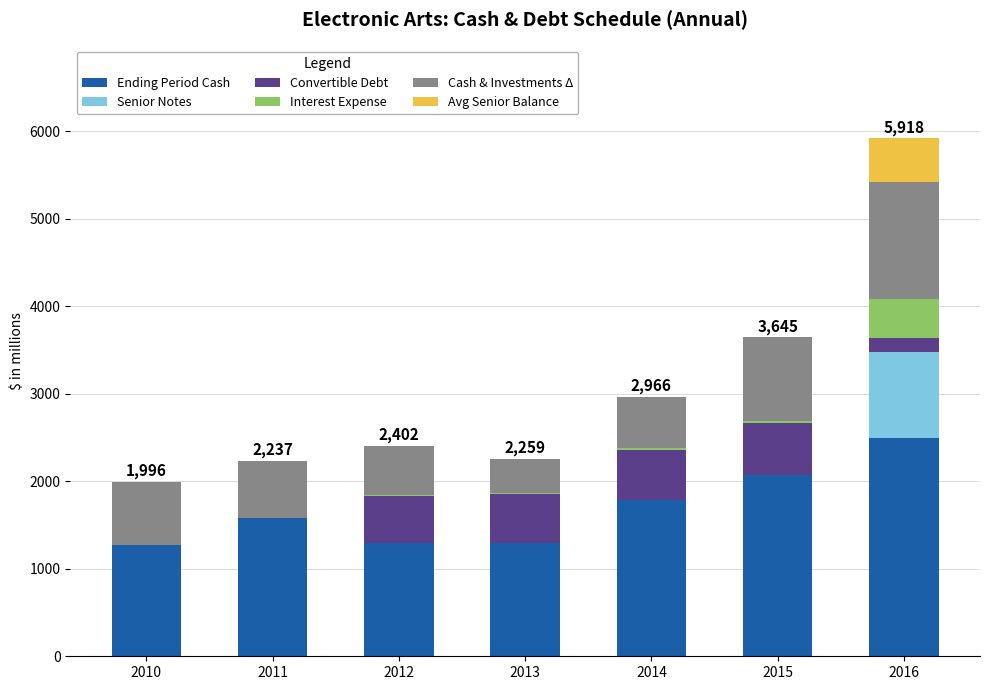

What is the highest value of the Ending Period Cash series?

2493